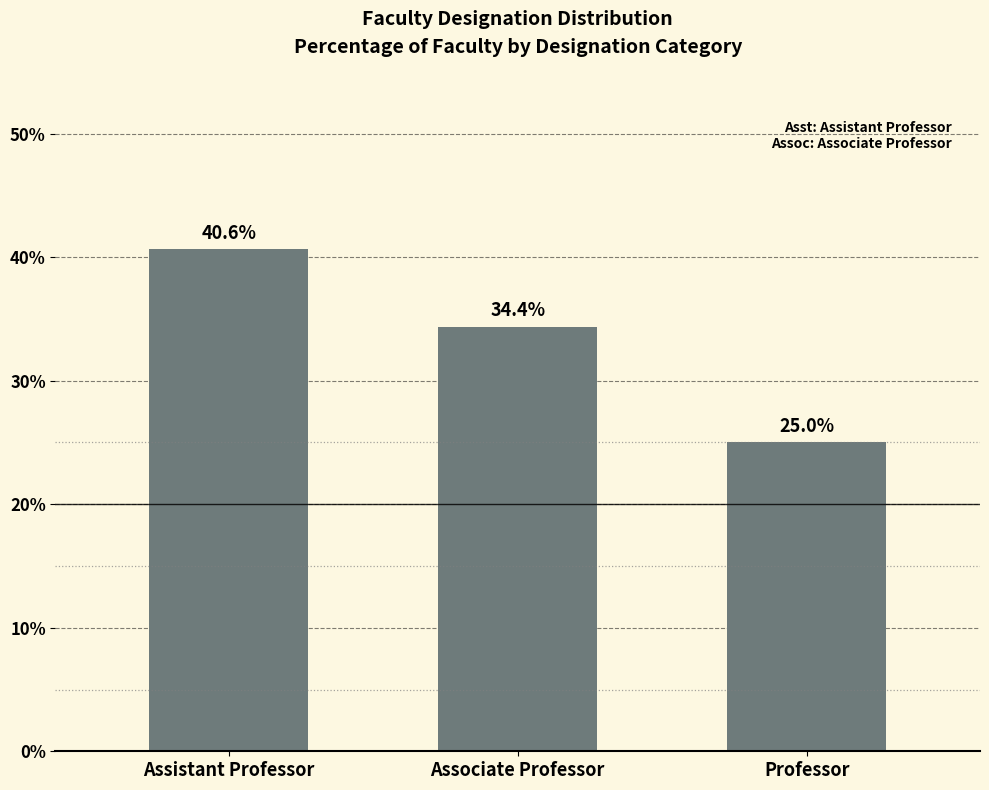

At which label is the value closest to 32?

Associate Professor